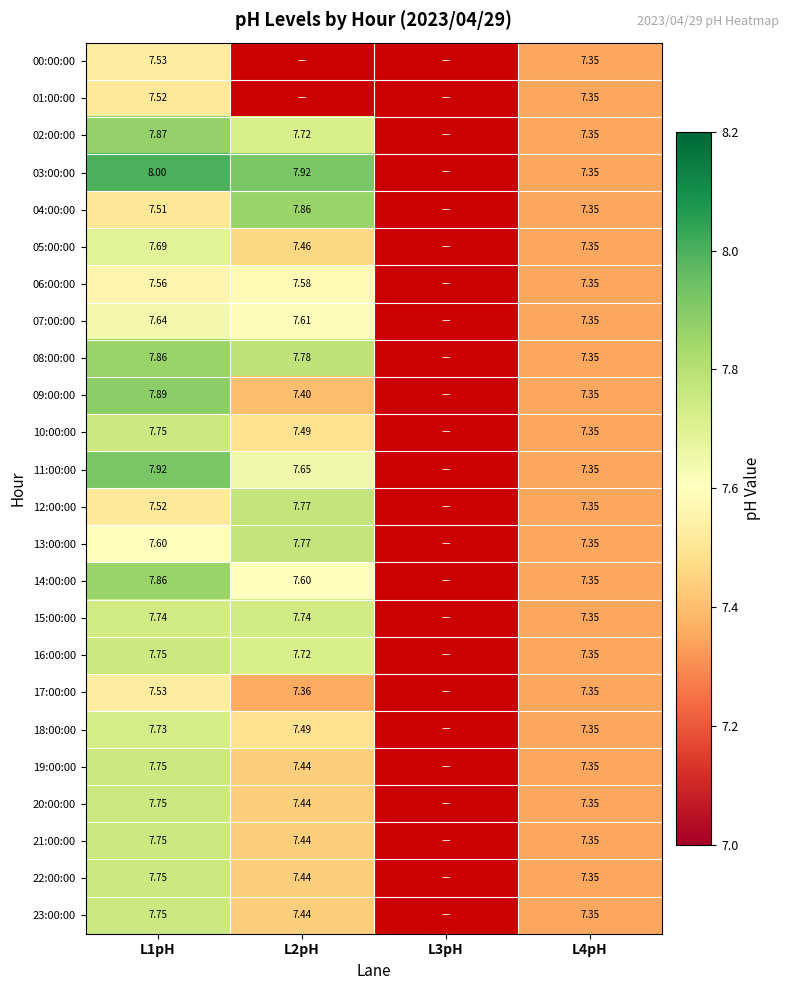

Which category has the lowest value in the 15:00:00 series?

L4pH